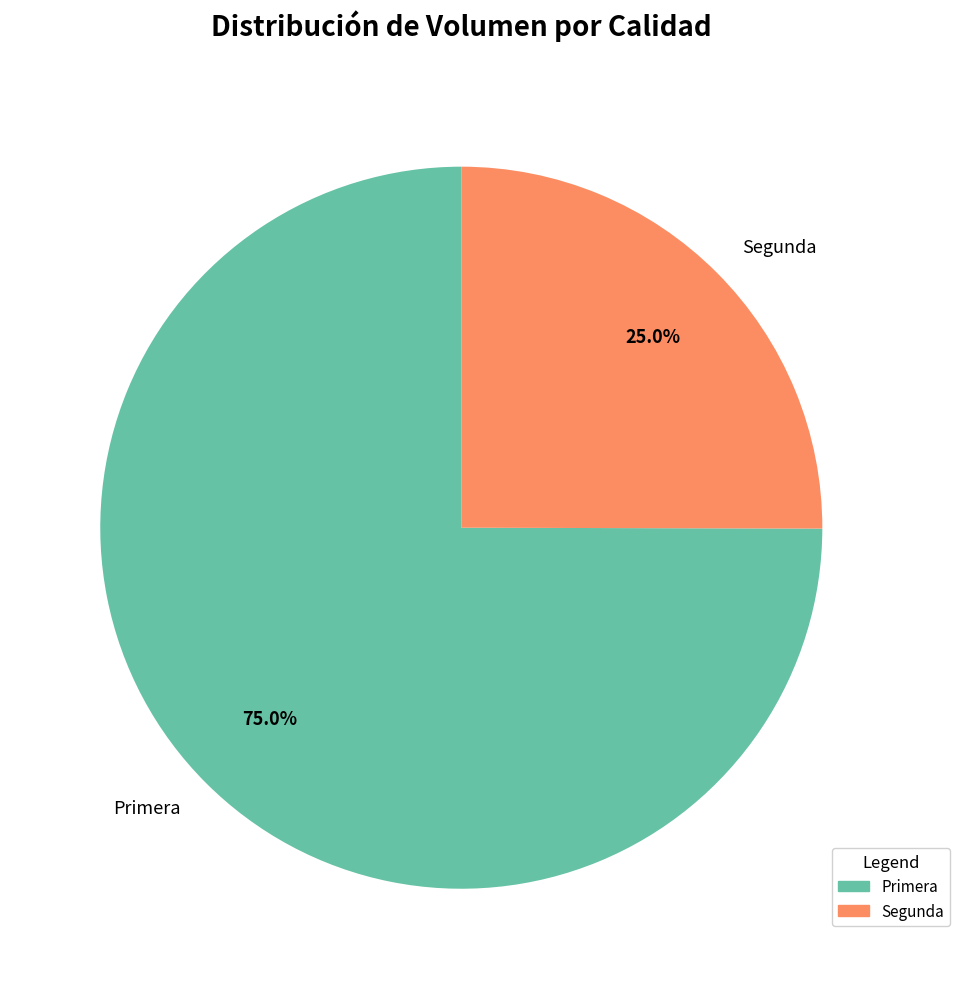

To the nearest percent, what is the difference between the largest and smallest slice percentages?

50%